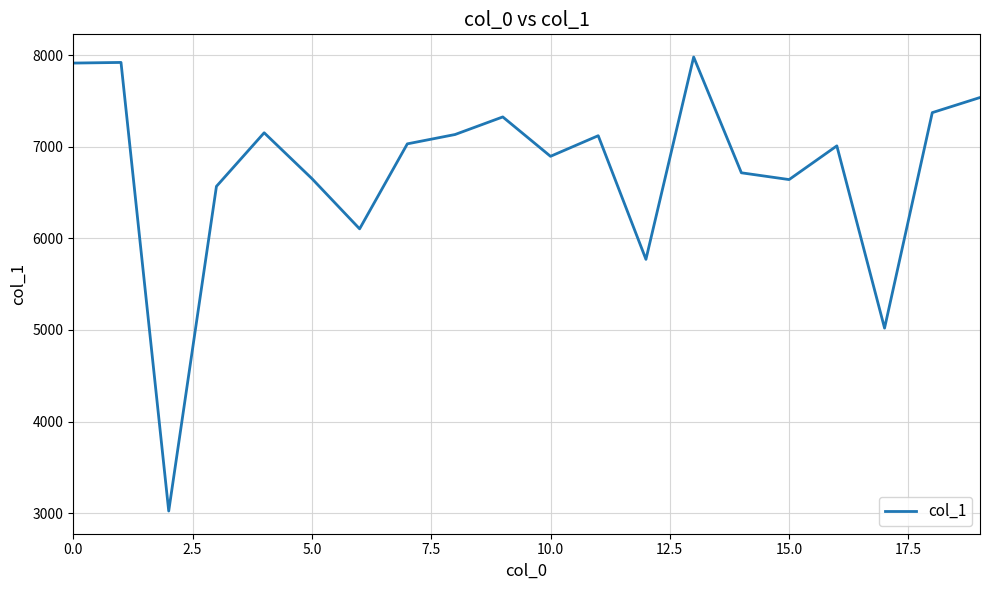

What is the difference between the maximum and minimum values?

4957